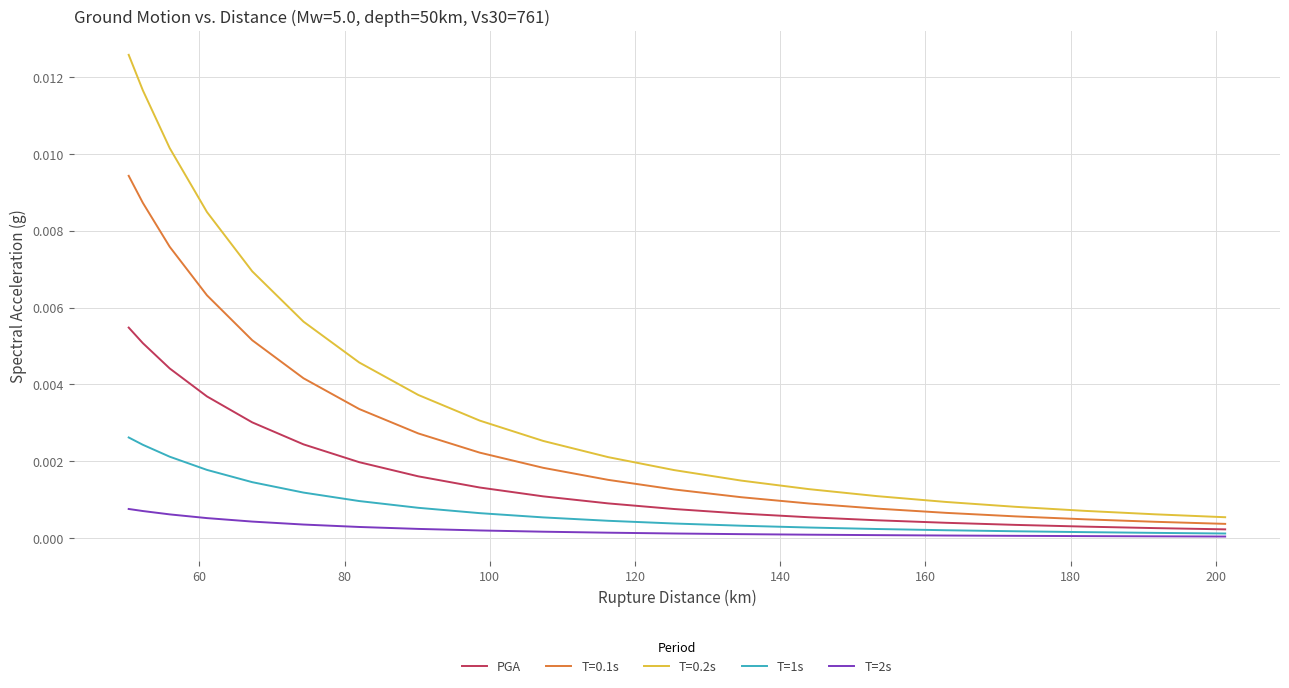

Which series has the largest total across all categories?

T=0.2s